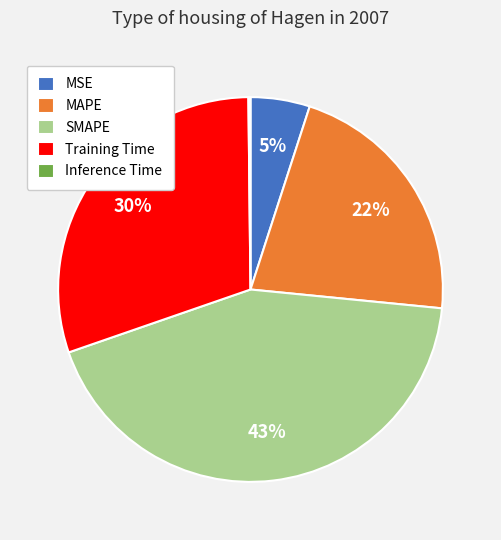

Between MSE and Training Time, which is larger?

Training Time